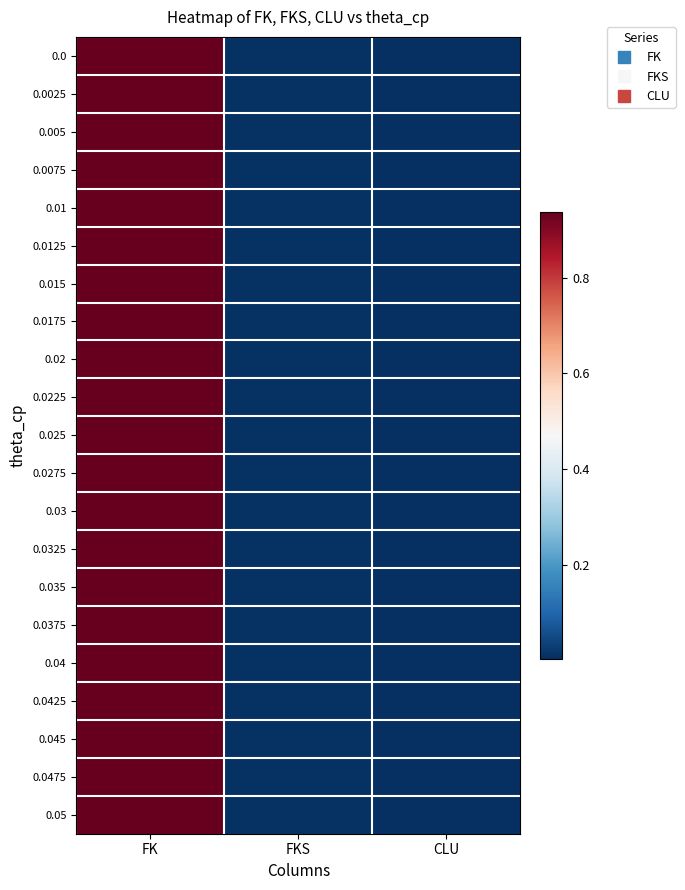

Reading left to right, extract all data points from this chart.

0.0: FK=0.9	FKS=0.0	CLU=0.0
0.0025: FK=0.9	FKS=0.0	CLU=0.0
0.005: FK=0.9	FKS=0.0	CLU=0.0
0.0075: FK=0.9	FKS=0.0	CLU=0.0
0.01: FK=0.9	FKS=0.0	CLU=0.0
0.0125: FK=0.9	FKS=0.0	CLU=0.0
0.015: FK=0.9	FKS=0.0	CLU=0.0
0.0175: FK=0.9	FKS=0.0	CLU=0.0
0.02: FK=0.9	FKS=0.0	CLU=0.0
0.0225: FK=0.9	FKS=0.0	CLU=0.0
0.025: FK=0.9	FKS=0.0	CLU=0.0
0.0275: FK=0.9	FKS=0.0	CLU=0.0
0.03: FK=0.9	FKS=0.0	CLU=0.0
0.0325: FK=0.9	FKS=0.0	CLU=0.0
0.035: FK=0.9	FKS=0.0	CLU=0.0
0.0375: FK=0.9	FKS=0.0	CLU=0.0
0.04: FK=0.9	FKS=0.0	CLU=0.0
0.0425: FK=0.9	FKS=0.0	CLU=0.0
0.045: FK=0.9	FKS=0.0	CLU=0.0
0.0475: FK=0.9	FKS=0.0	CLU=0.0
0.05: FK=0.9	FKS=0.0	CLU=0.0